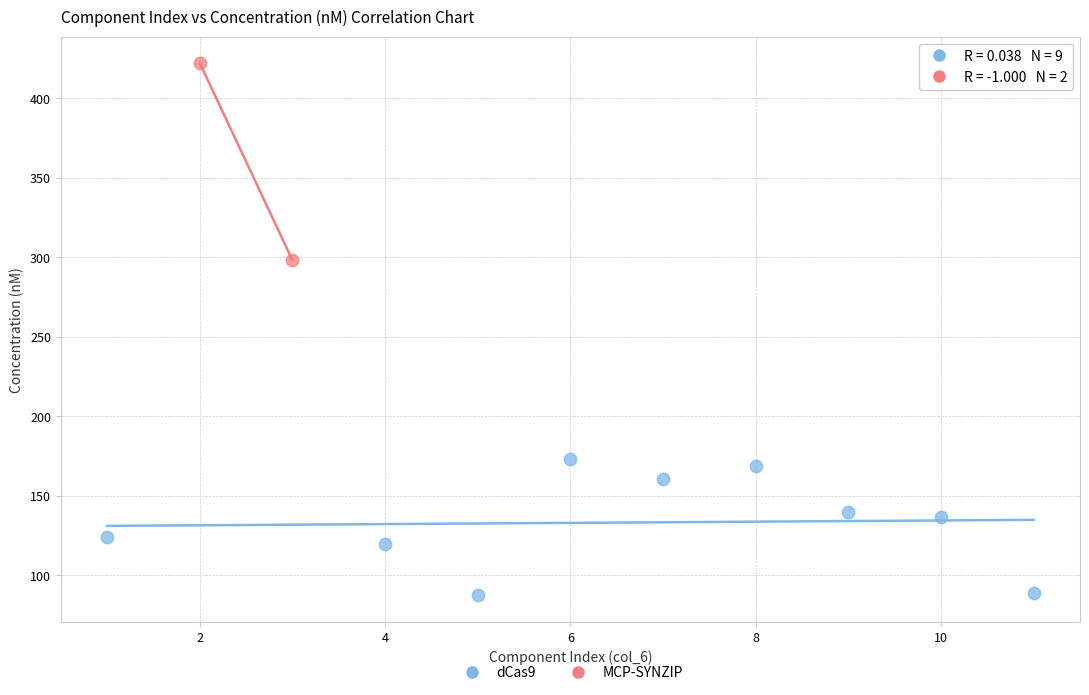

What are all the series names shown in the legend?

dCas9, MCP-SYNZIP